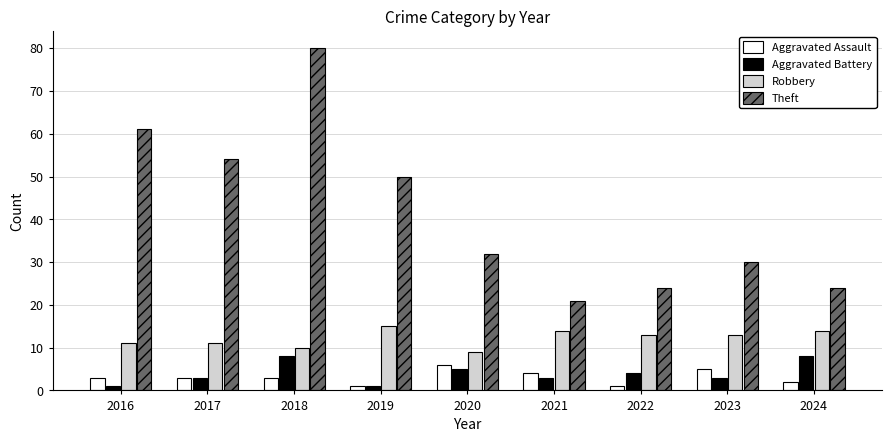

Rank the series by their maximum value, from highest to lowest.

Theft, Robbery, Aggravated Battery, Aggravated Assault